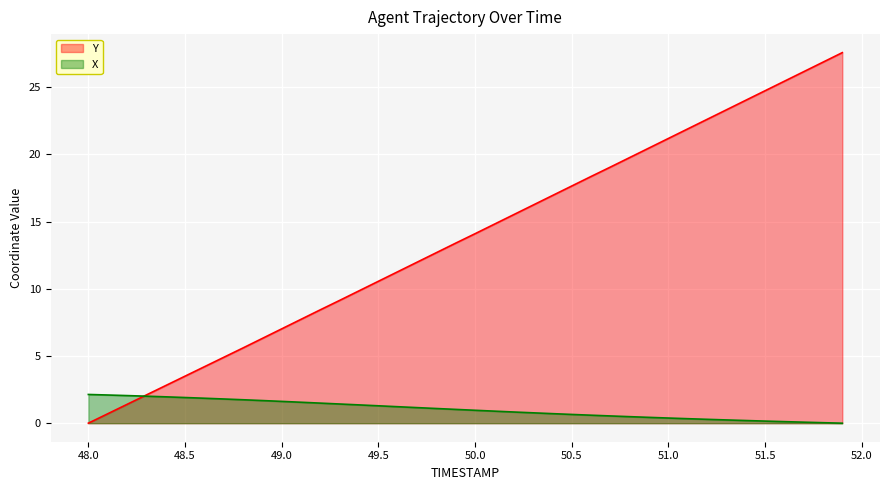

Is it true that Y equals 43.1 at 51.5?

False